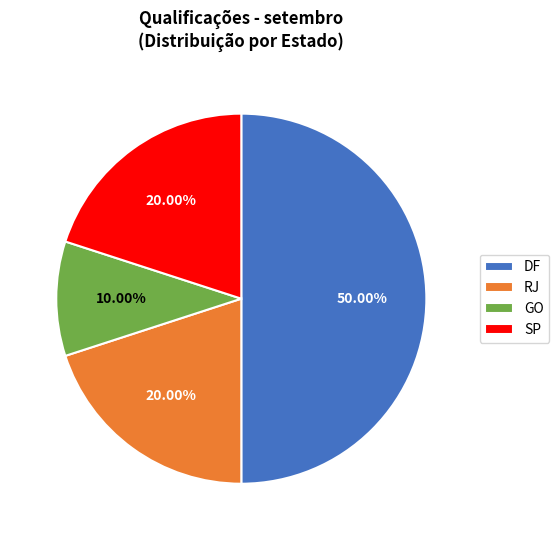

What percentage is the RJ slice, to the nearest percent?

20%